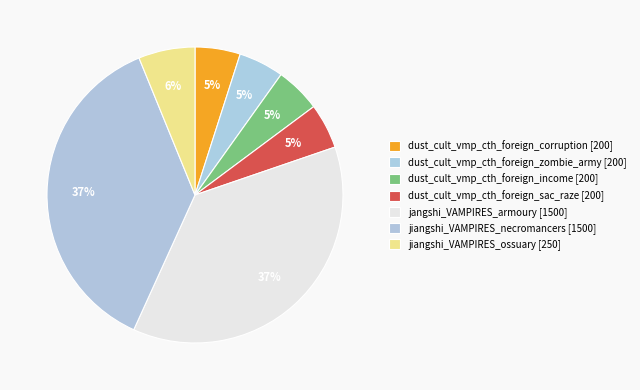

How many segments does this pie chart have?

7